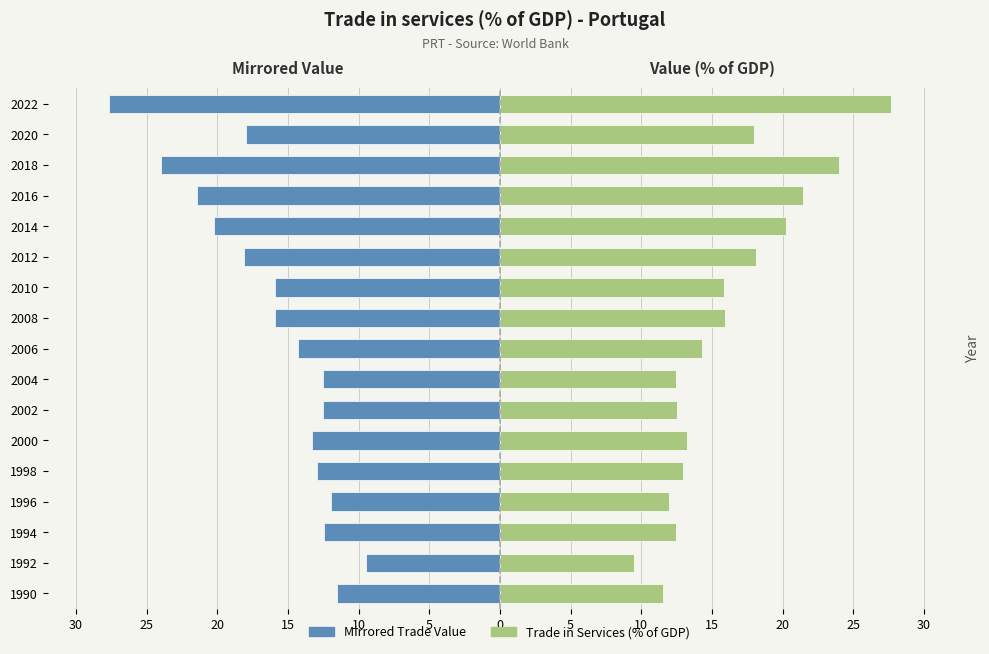

How many categories are shown in the chart?

17